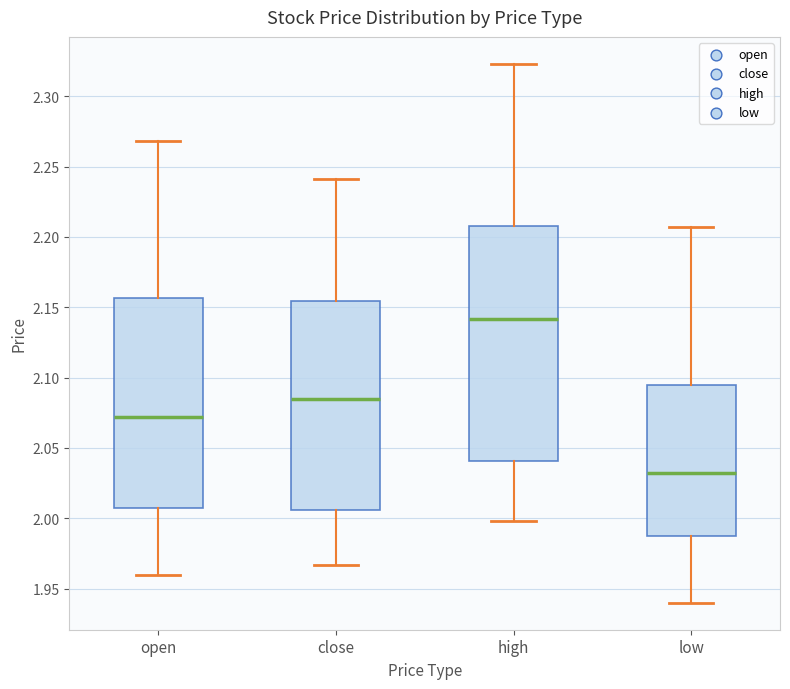

Which box is the tallest, from its lower edge to its upper edge?

high